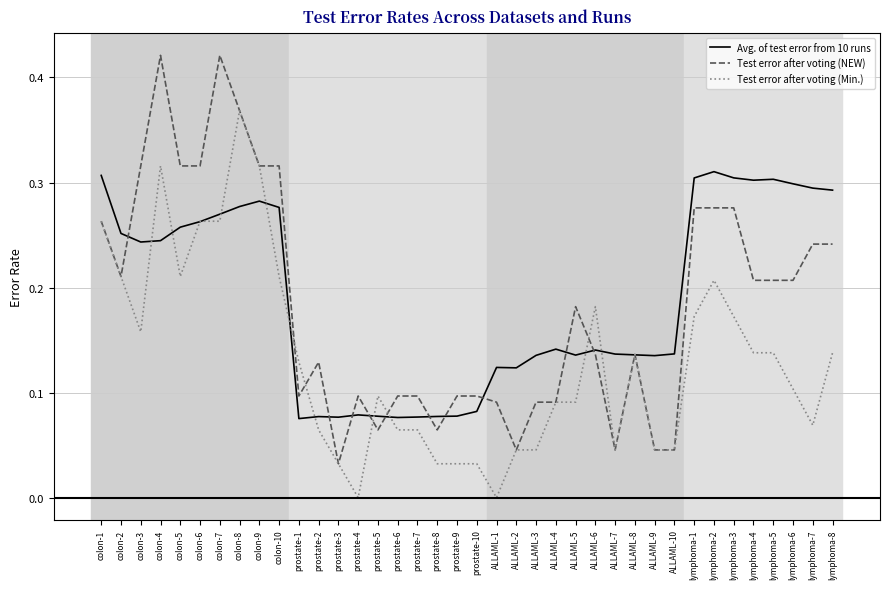

At which category is the sum across all series the highest?

colon-8